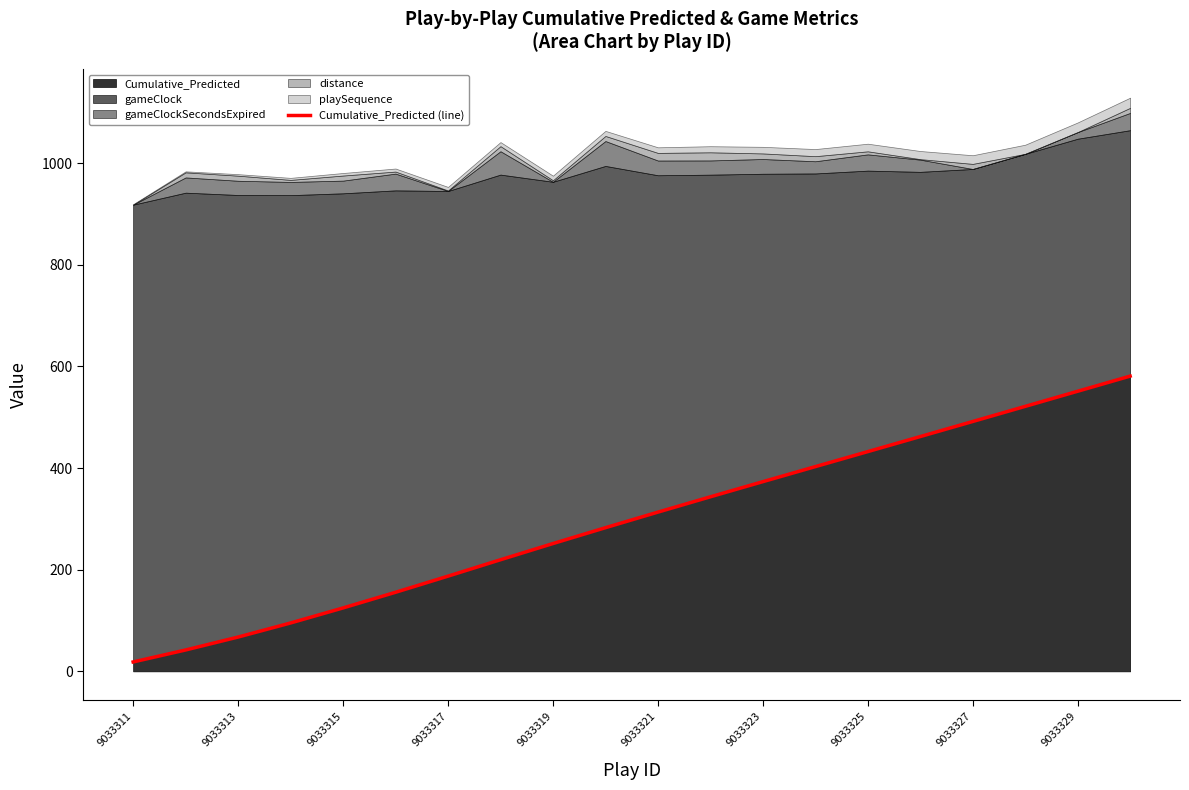

Reading left to right, what are all the values shown in this chart?

18.5	42.1	67.5	95.2	124.8	155.6	187.4	219.6	251.5	282.7	313.4	343.5	373.3	402.9	432.4	462.1	491.7	521.5	551.3	581.0